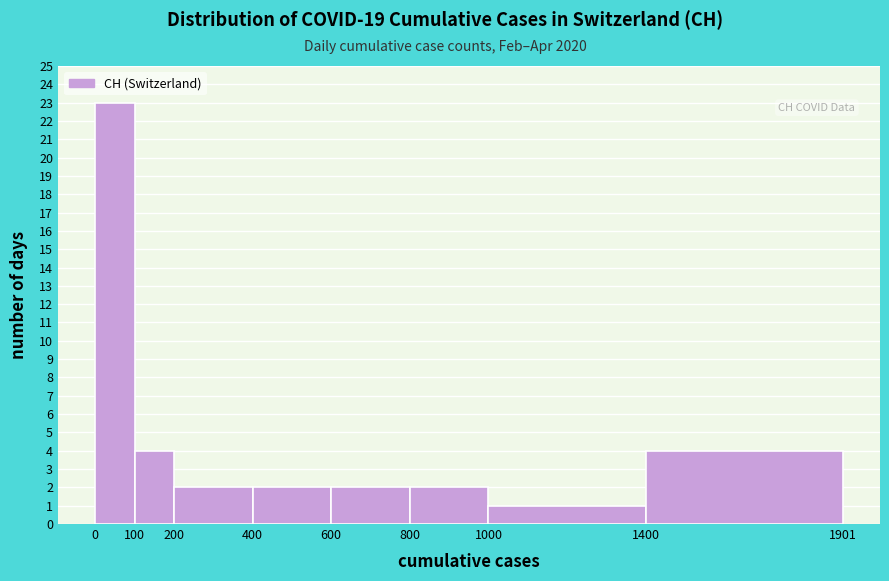

Over which range of the x-axis is the bar tallest?

0 to 100